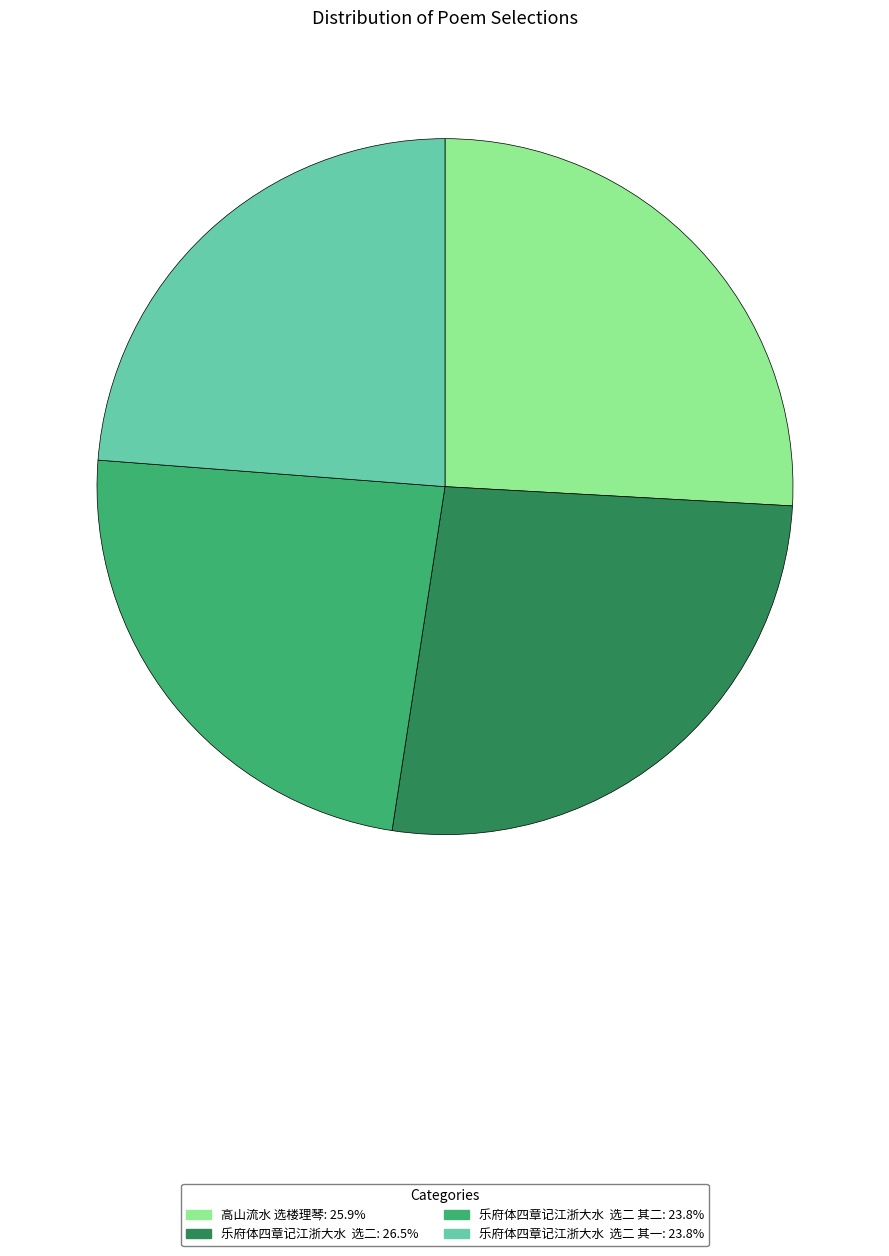

Is there any slice that represents more than half of the pie?

No